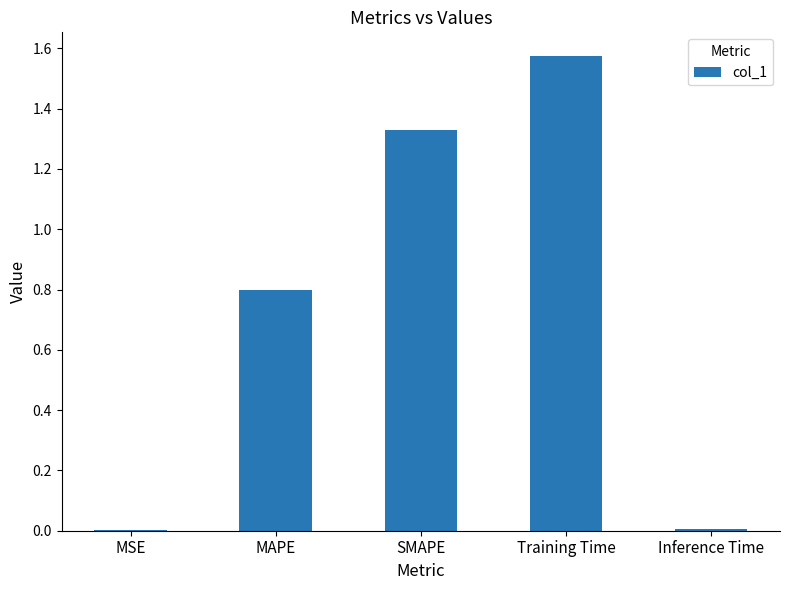

What is the difference between the values at Training Time and SMAPE?

0.2